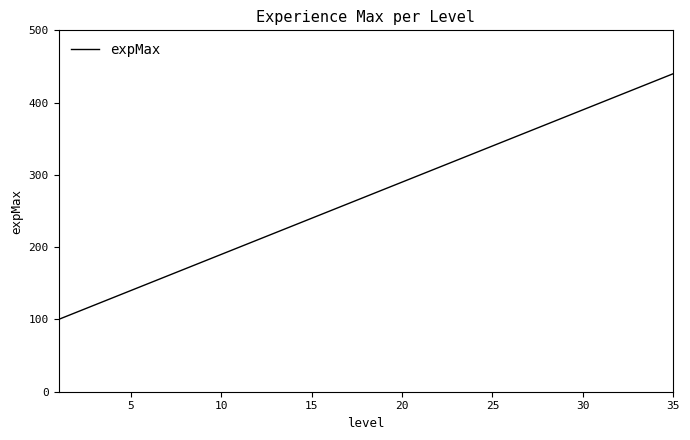

What is the maximum value shown in the chart?

440